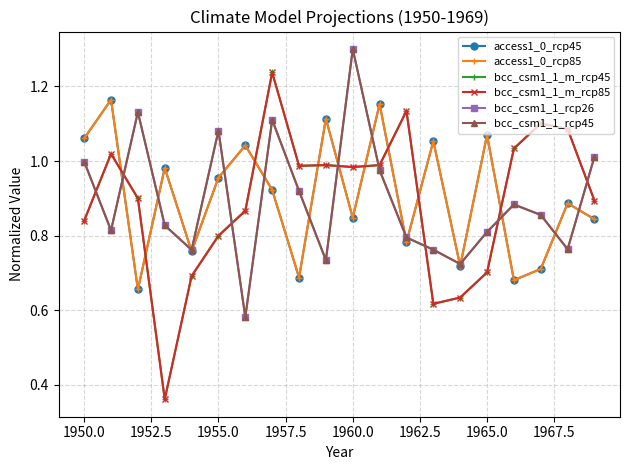

Is this an area chart (filled region under the line)?

No